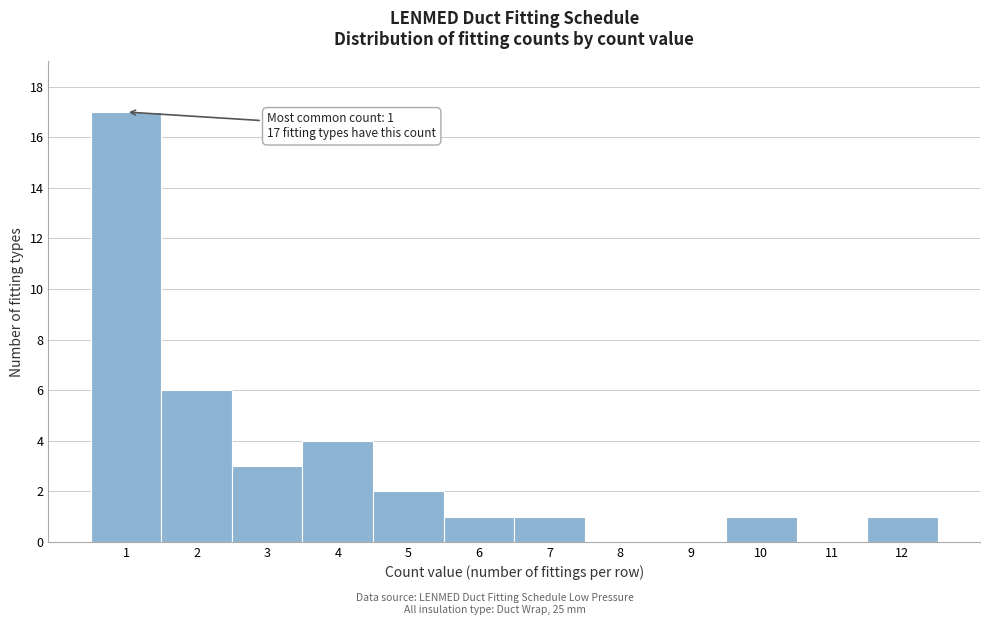

Reading right to left, transcribe all the data shown in this chart.

12=1	11=0	10=1	9=0	8=0	7=1	6=1	5=2	4=4	3=3	2=6	1=17